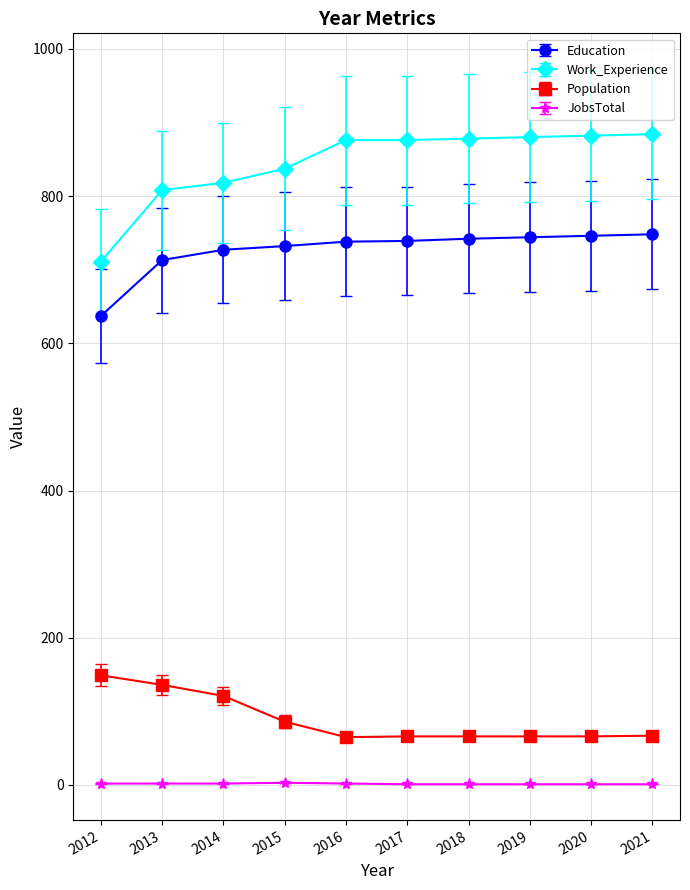

Which series has the widest spread of values?

Work_Experience